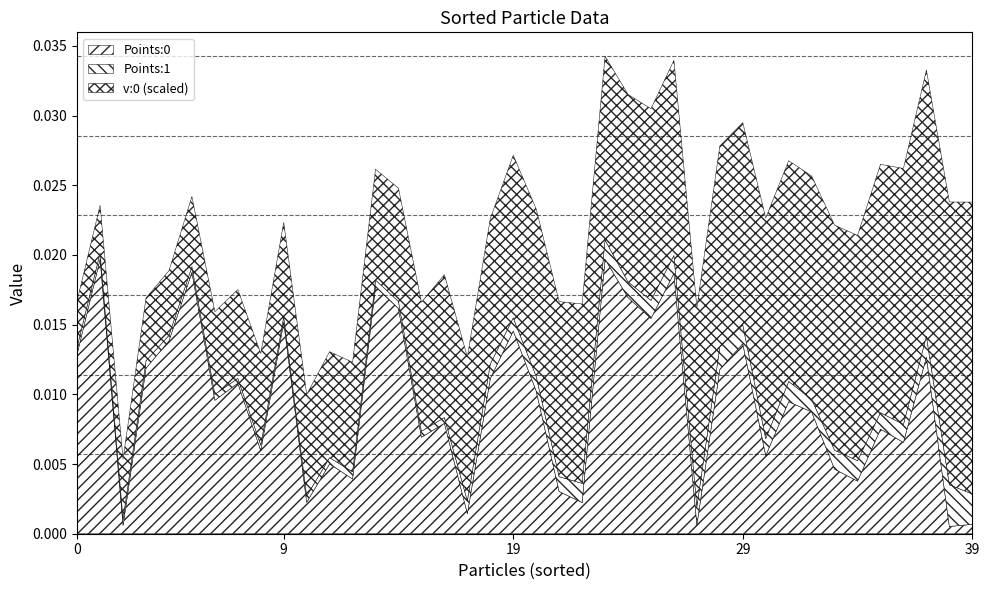

Reading right to left, what are all the values shown in this chart?

v:0: 0.0	0.0	0.0	0.0	0.0	0.0	0.0	0.0	0.0	0.0	0.0	0.0	0.0	0.0	0.0	0.0	0.0	0.0	0.0	0.0	0.0	0.0	0.0	0.0	0.0	0.0	0.0	0.0	0.0	0.0	0.0	0.0	0.0	0.0	0.0	0.0	0.0	0.0	0.0	0.0
Points:0: 0.0	0.0	0.0	0.0	0.0	0.0	0.0	0.0	0.0	0.0	0.0	0.0	0.0	0.0	0.0	0.0	0.0	0.0	0.0	0.0	0.0	0.0	0.0	0.0	0.0	0.0	0.0	0.0	0.0	0.0	0.0	0.0	0.0	0.0	0.0	0.0	0.0	0.0	0.0	0.0
Points:1: 0.0	0.0	0.0	0.0	0.0	0.0	0.0	0.0	0.0	0.0	0.0	0.0	0.0	0.0	0.0	0.0	0.0	0.0	0.0	0.0	0.0	0.0	0.0	0.0	0.0	0.0	0.0	0.0	0.0	0.0	0.0	0.0	0.0	0.0	0.0	0.0	0.0	0.0	0.0	0.0